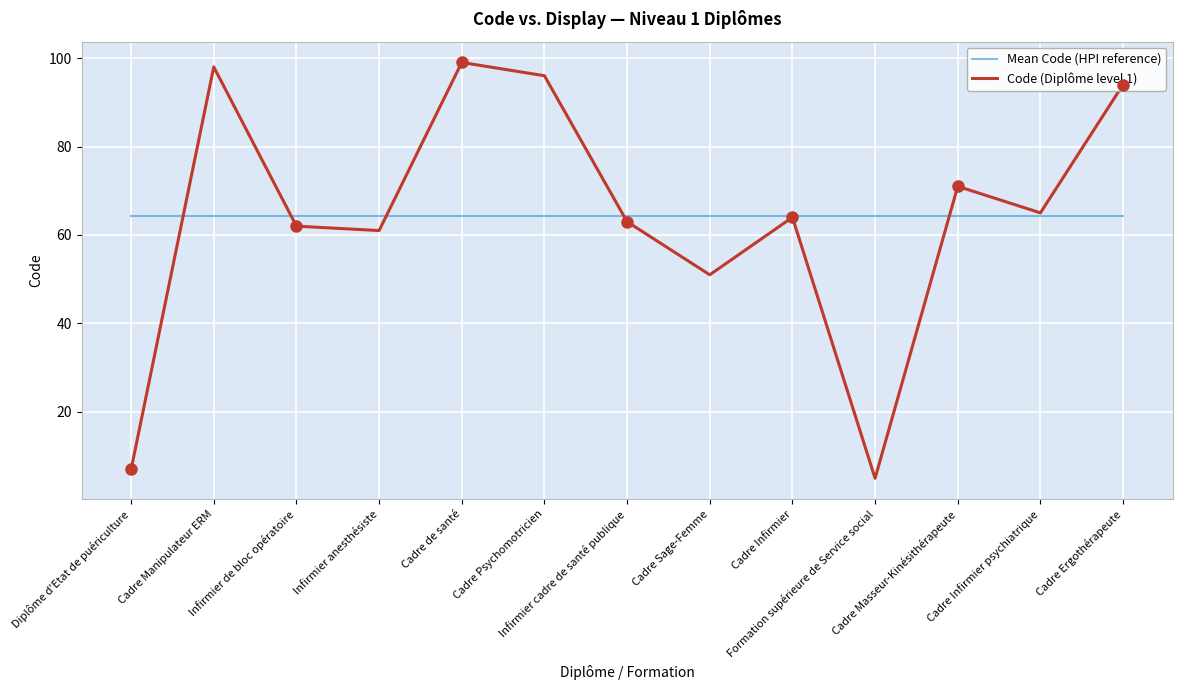

What position from the left is Cadre Masseur-Kinésithérapeute?

11